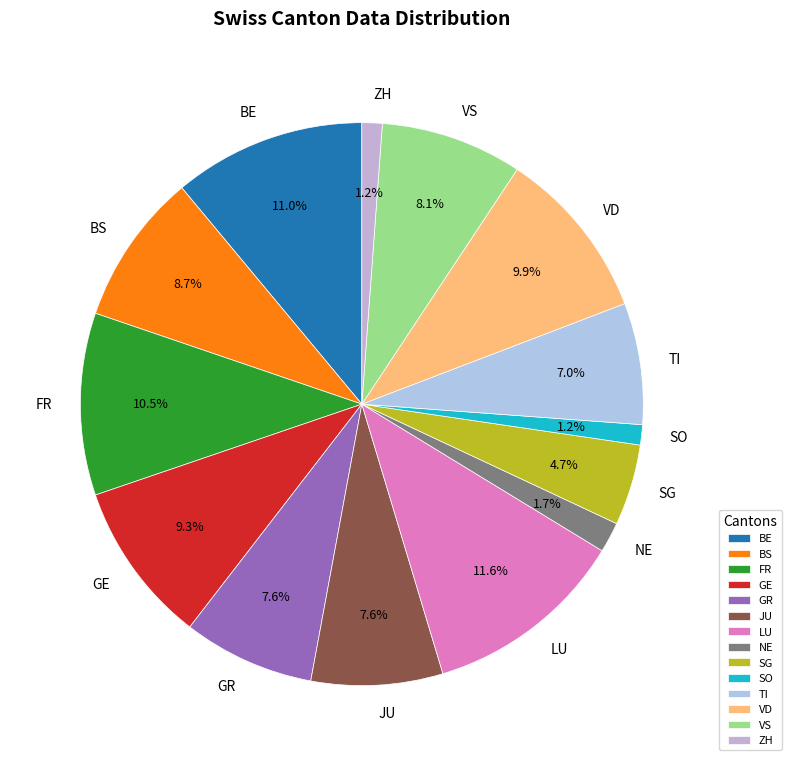

Count the number of slices in the pie.

14